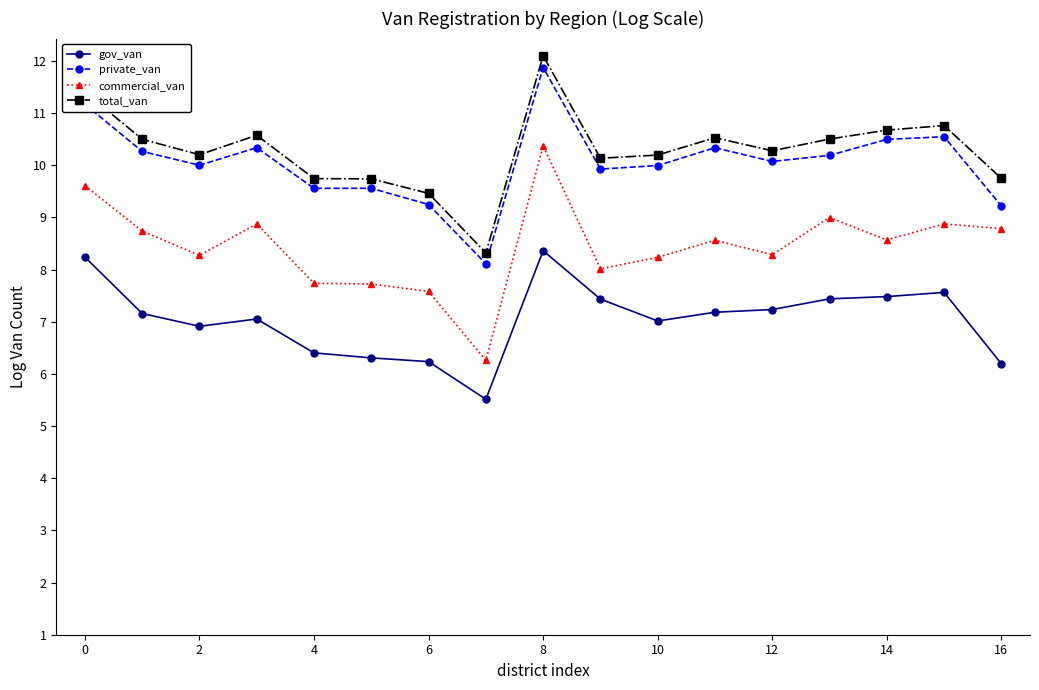

True or false: commercial_van has more than 2 points higher than both neighbors.

True